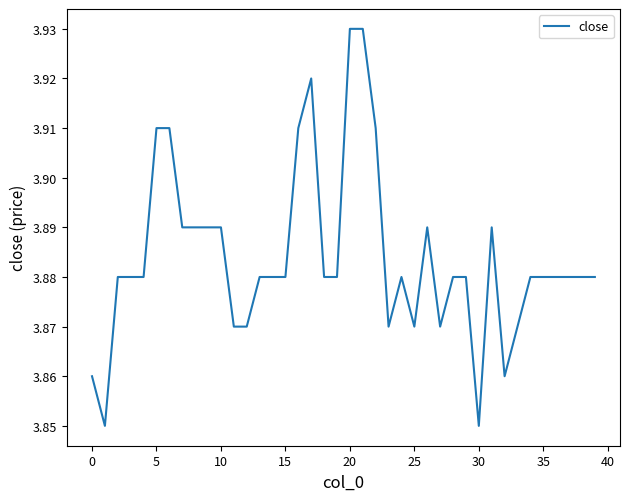

How many lines are shown in the chart?

1